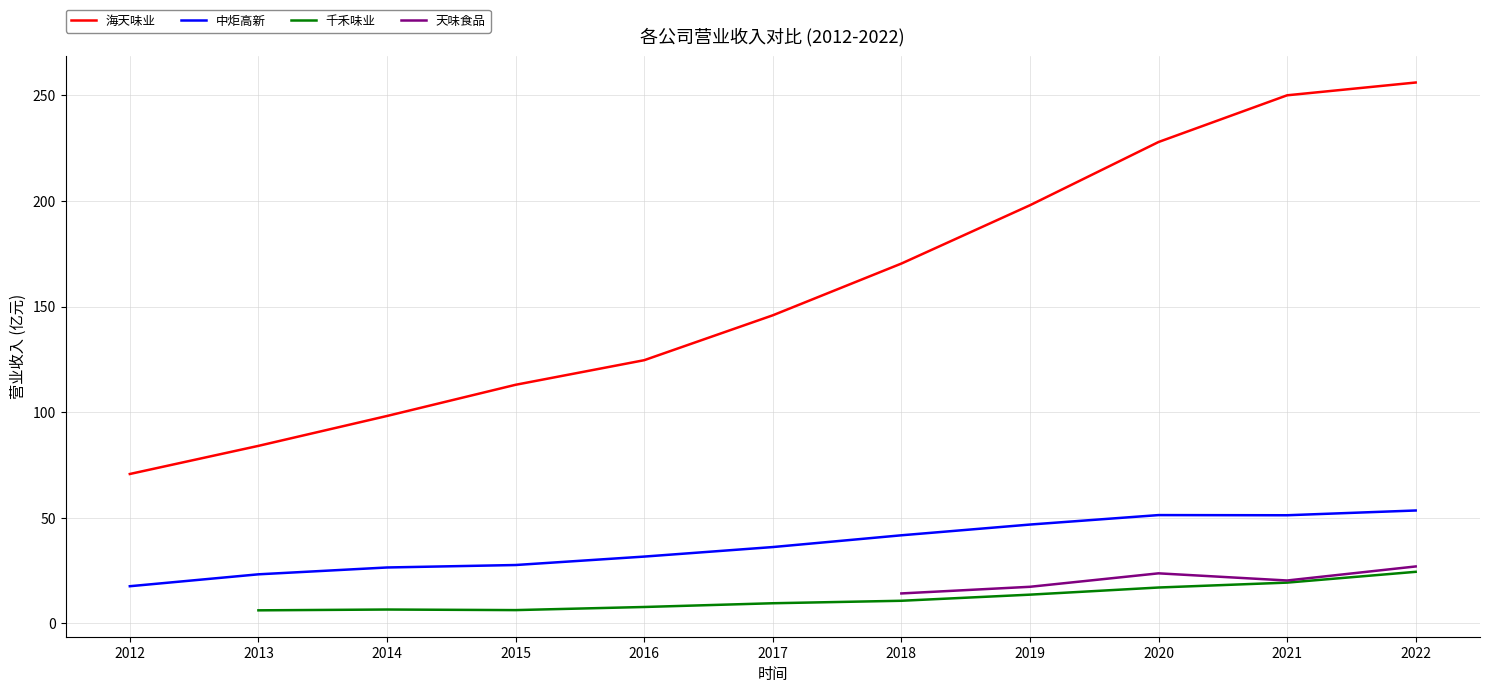

How many data points does each series have?

11